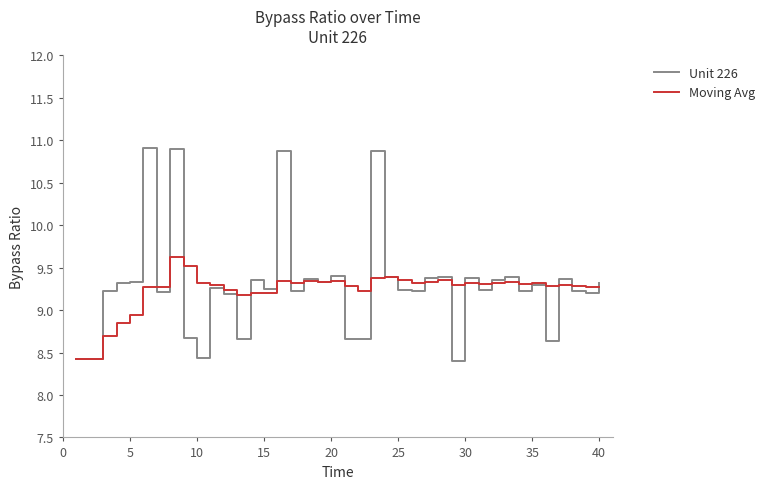

Rank the series by their maximum value, from highest to lowest.

Unit 226, Moving Avg